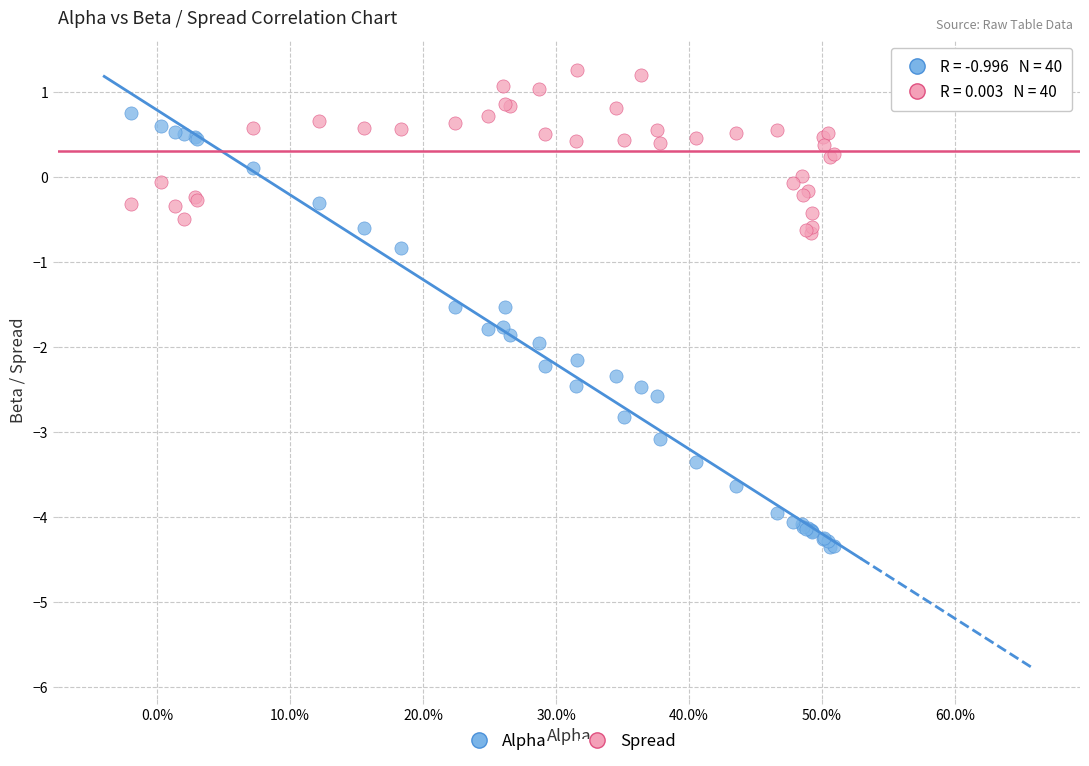

Across all series, what Y value is closest to -1?

-0.8